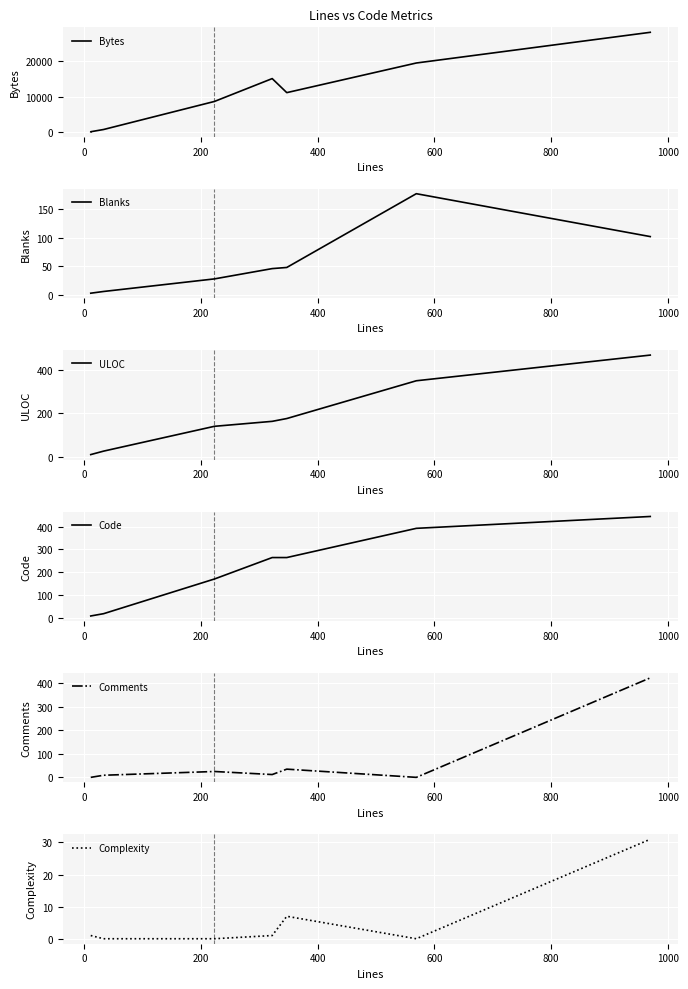

Which series has the widest spread of values?

Bytes